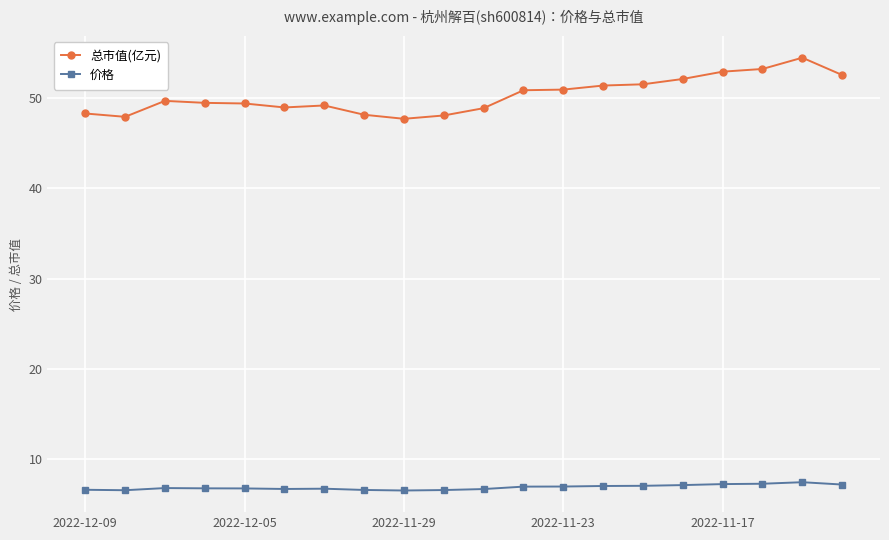

Which series has the largest range (max minus min)?

总市值(亿元)